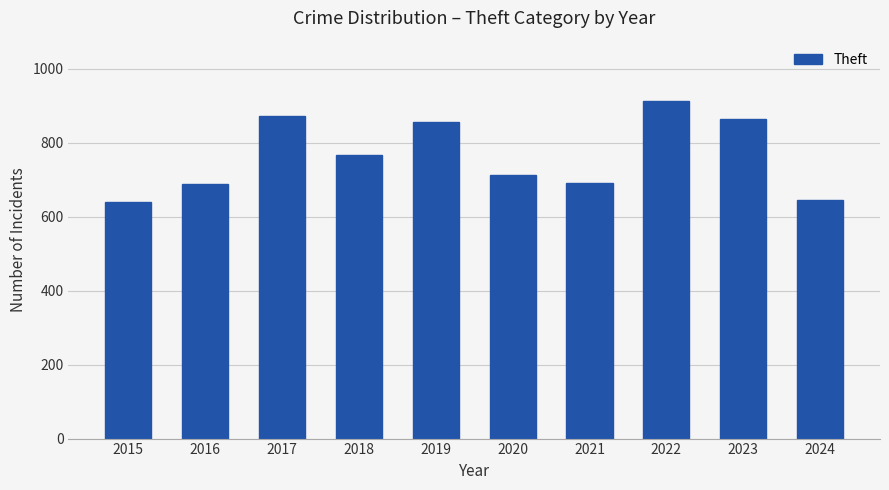

True or false: the data shows 1288 at 2019.

False